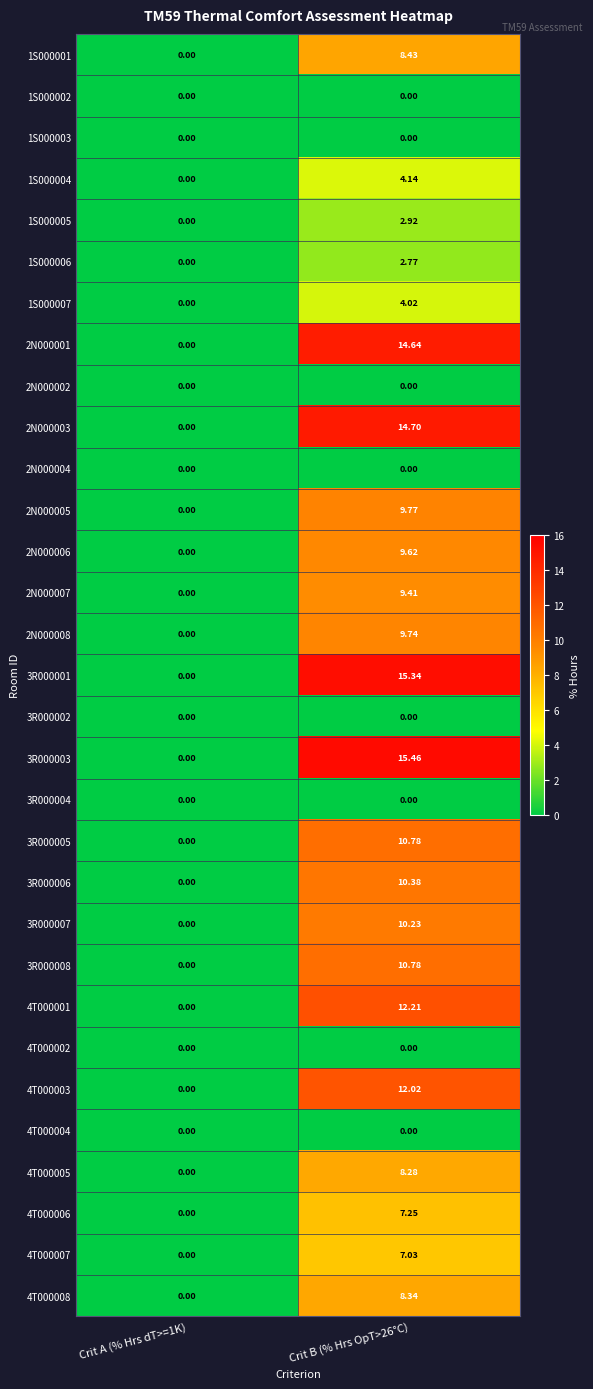

Is the value of 1S000001 at Crit B (% Hrs OpT>26°C) greater than the value of 2N000003 at Crit A (% Hrs dT>=1K)?

Yes